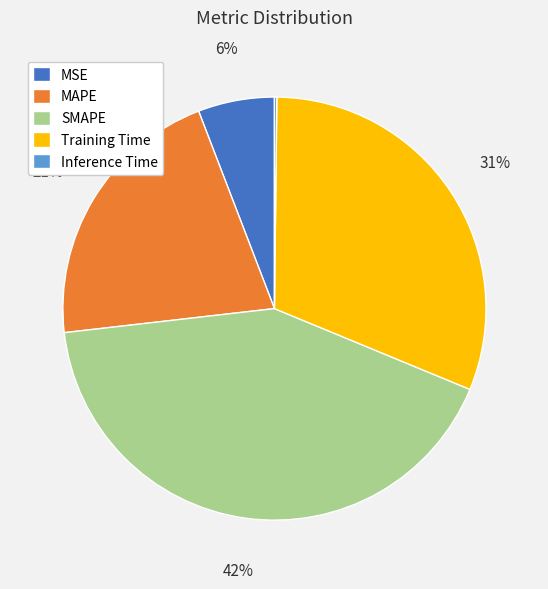

Which has a higher value, Training Time or MAPE?

Training Time